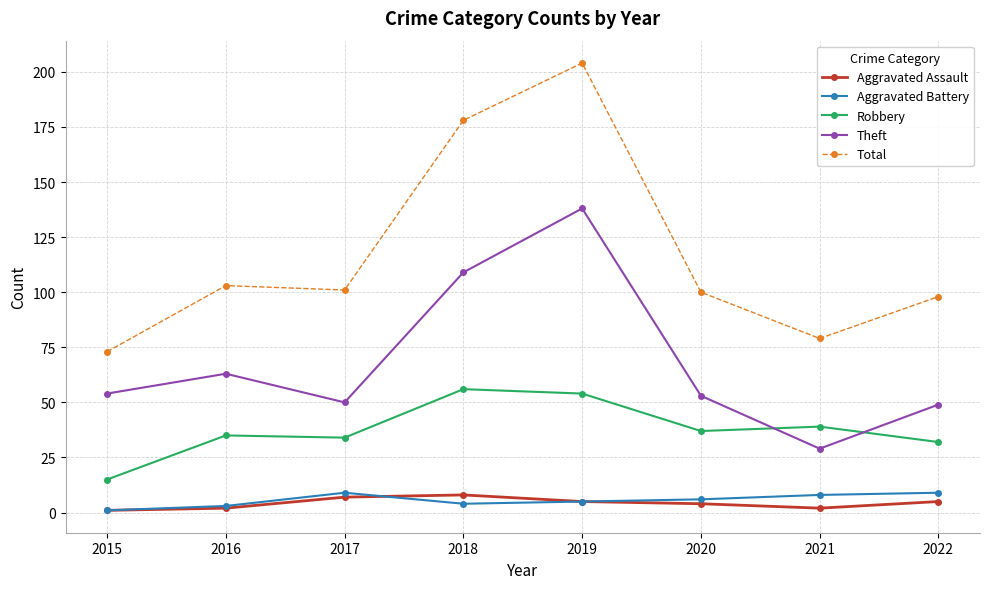

How many categories are shown in the chart?

8